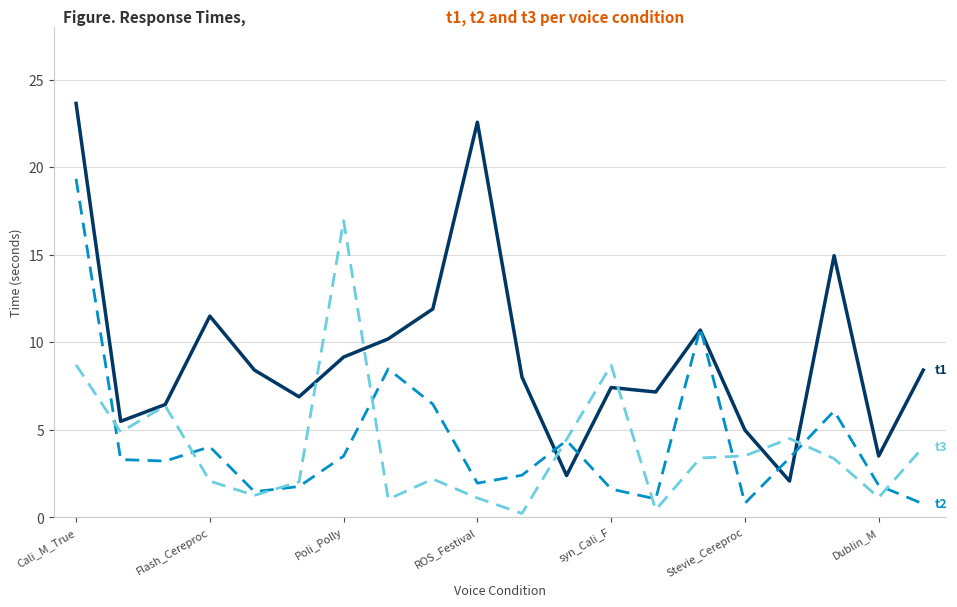

What is the maximum value shown in the chart?

23.6